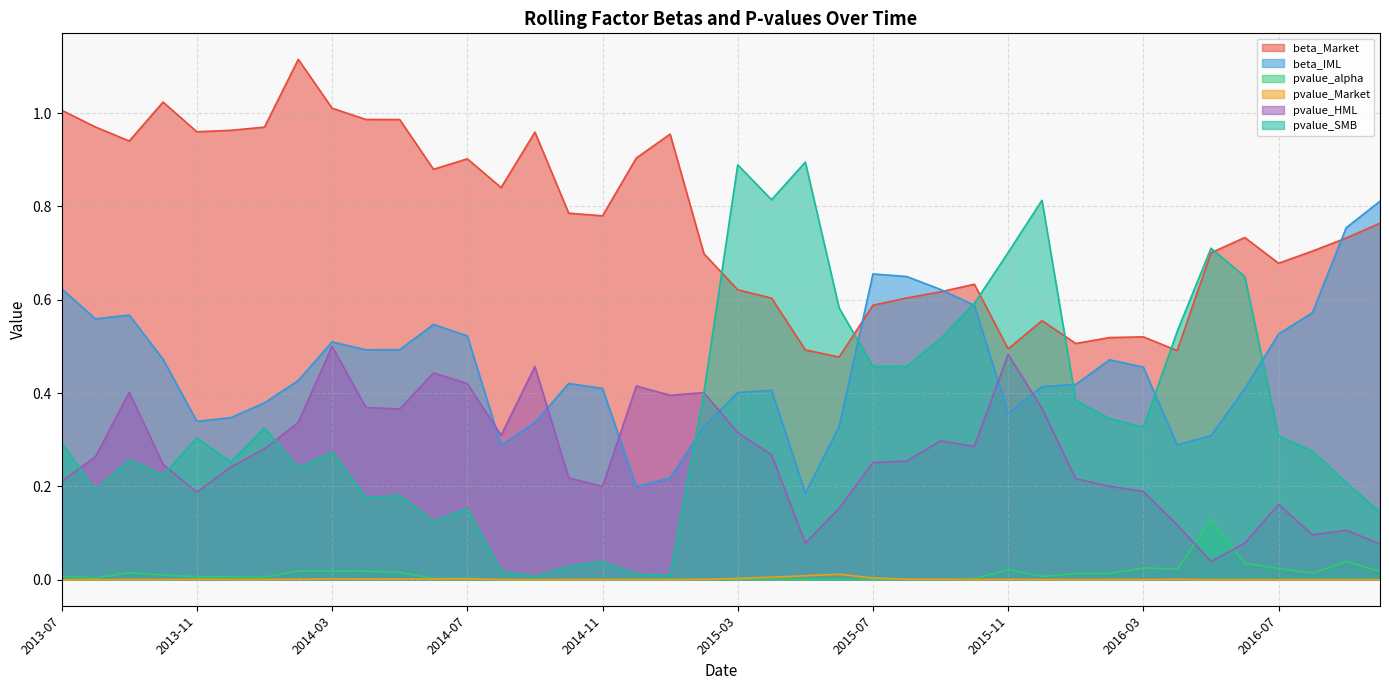

What is the difference between the maximum and second lowest values in the beta_Market series?

0.6